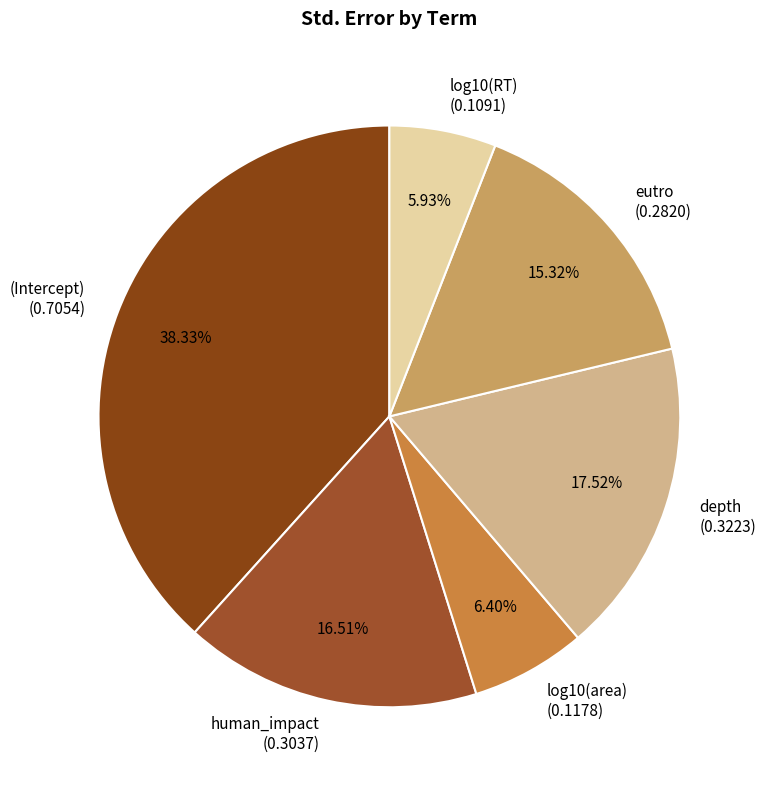

To the nearest percent, what is the difference between the log10(area) and eutro slice percentages?

9%